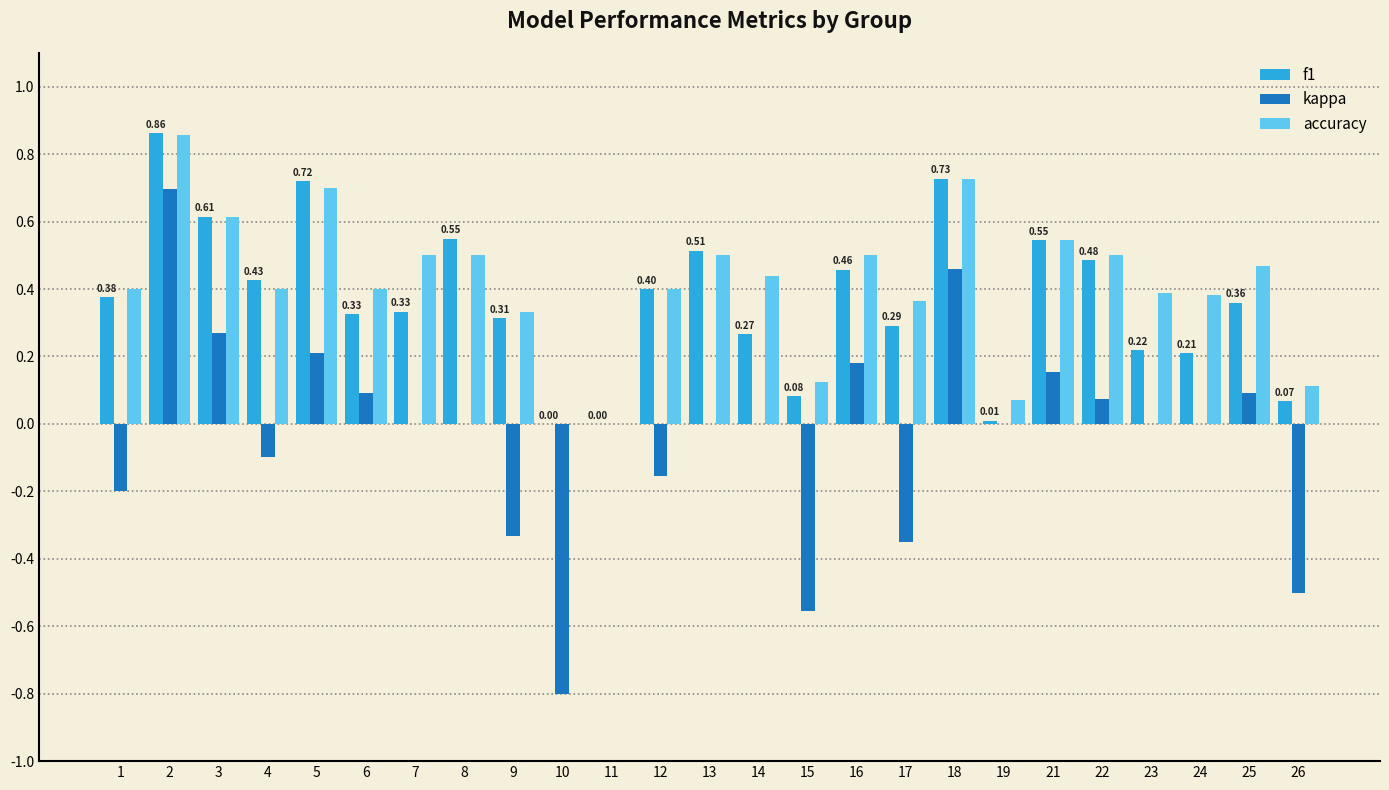

Between 2 and 23, which series saw the biggest shift?

kappa